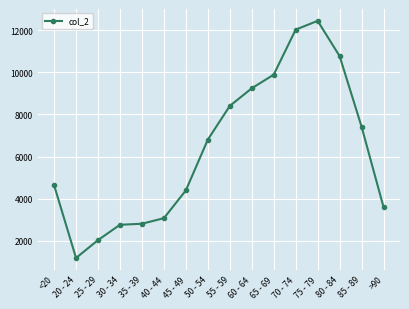

What is the change in value from 55 - 59 to 70 - 74?

+3618